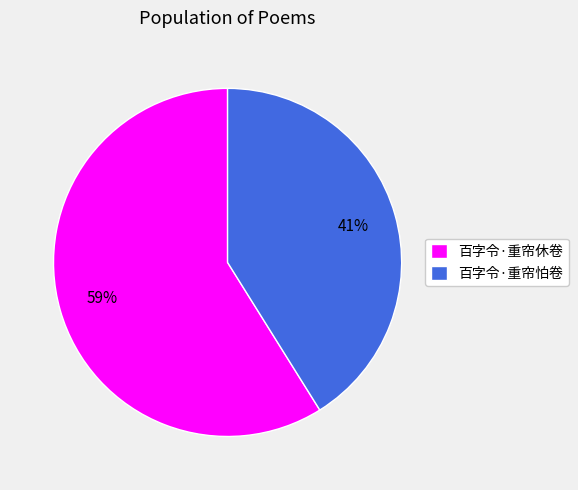

Which category accounts for the majority?

百字令·重帘休卷